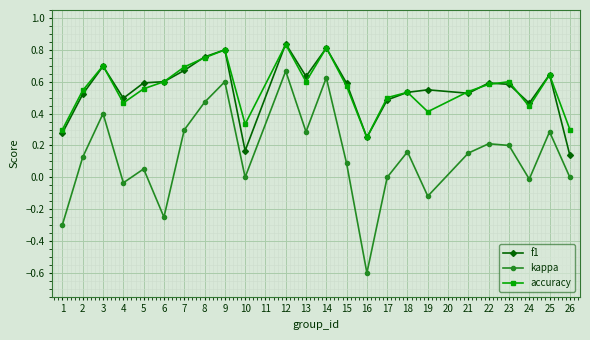

Count the accuracy values in the range 0 to 1.

24